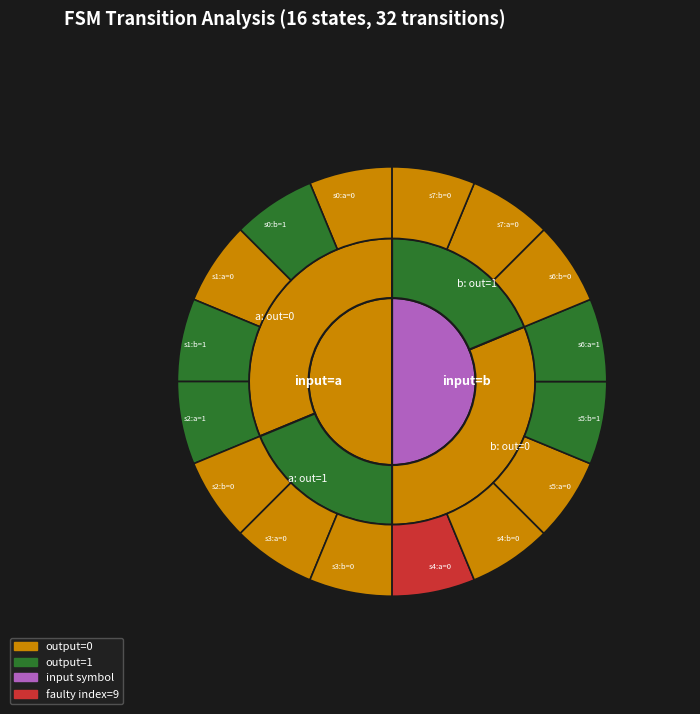

Does 10->12:b account for over 50% of the chart?

No